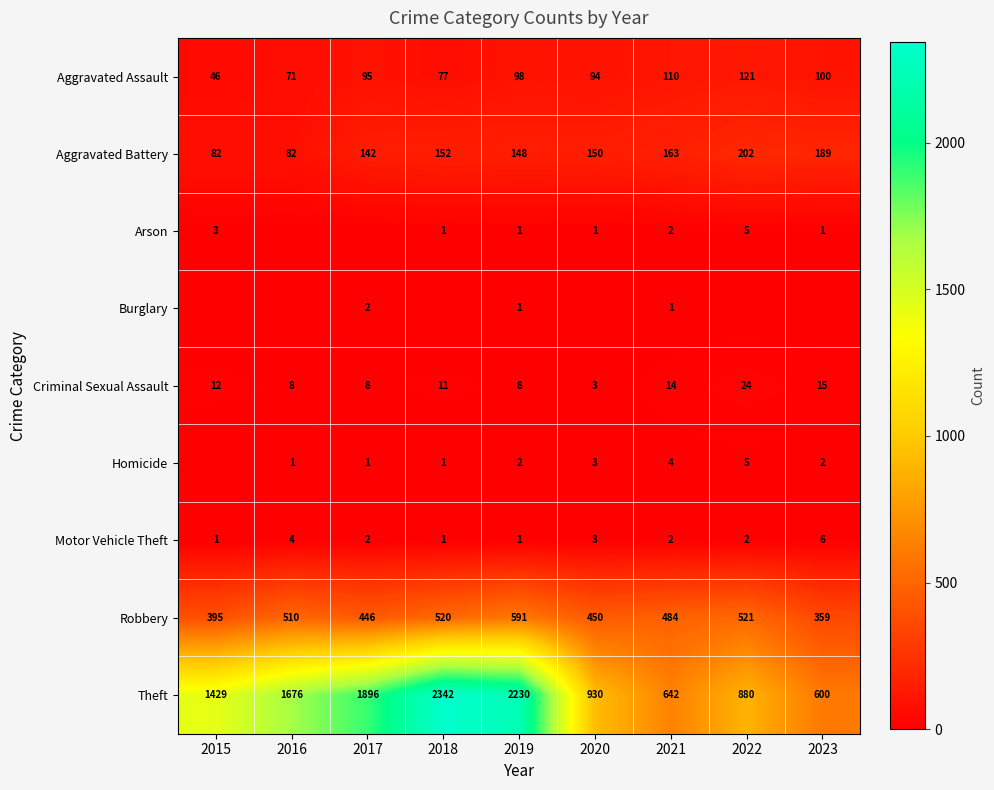

At how many categories does at least one series exceed 1104?

5